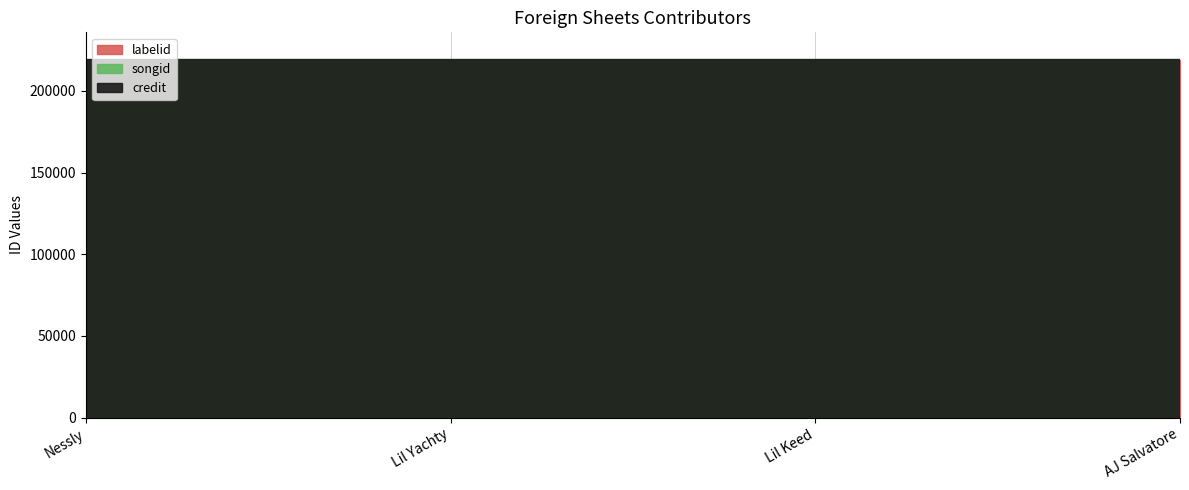

Where is songid nearest to the value 2686497?

Nessly